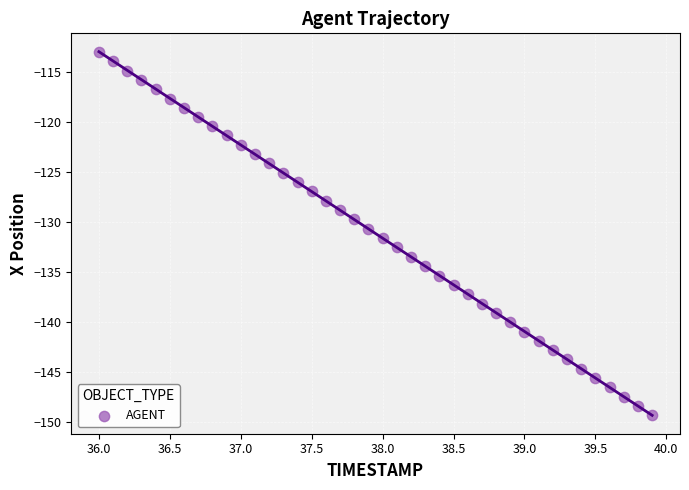

What is the range of Y values (max minus min)?

36.3